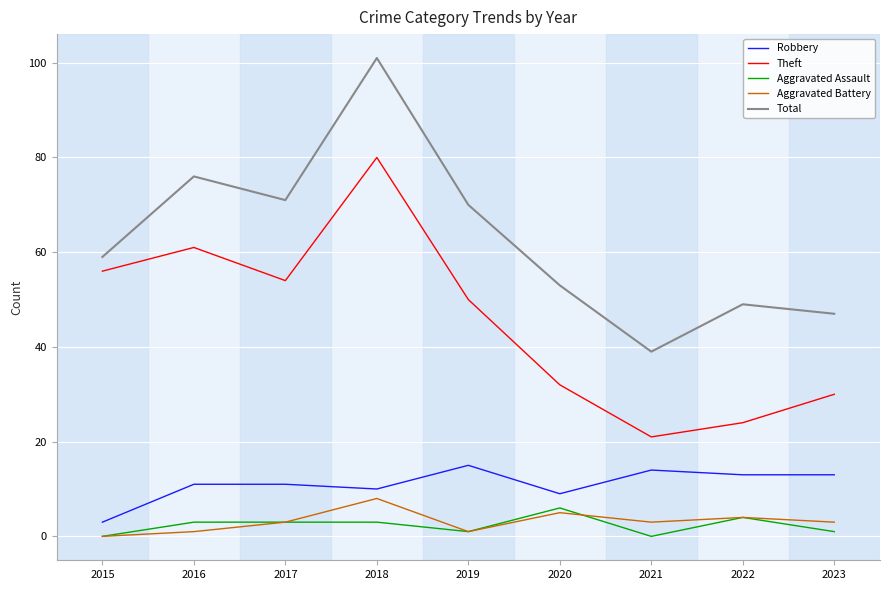

Which series changed the most between 2016 and 2021?

Theft